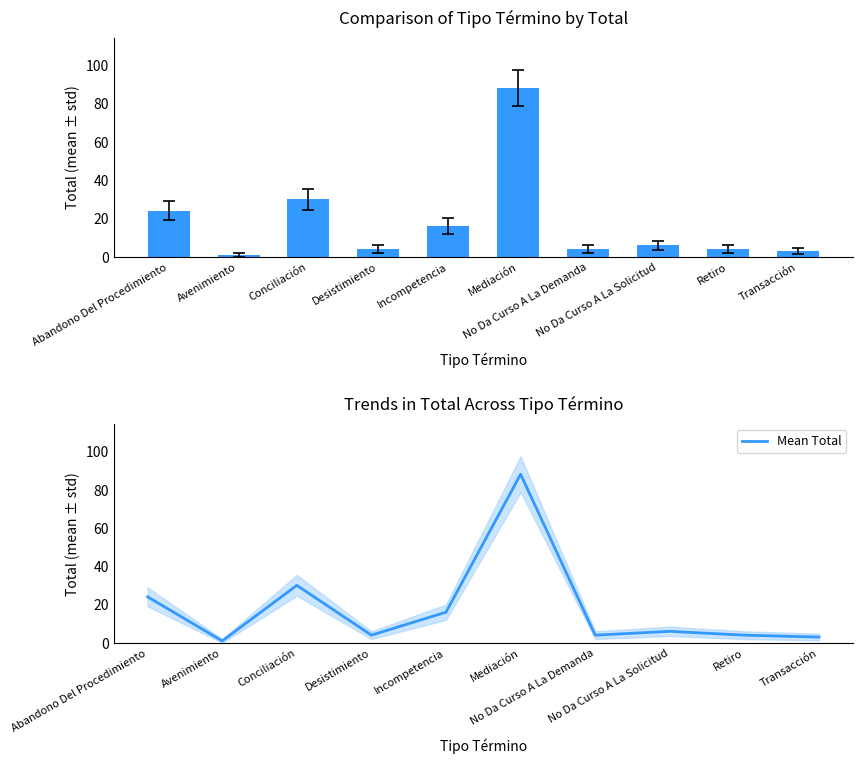

Is it true that Mean Total equals 7 at Desistimiento?

False